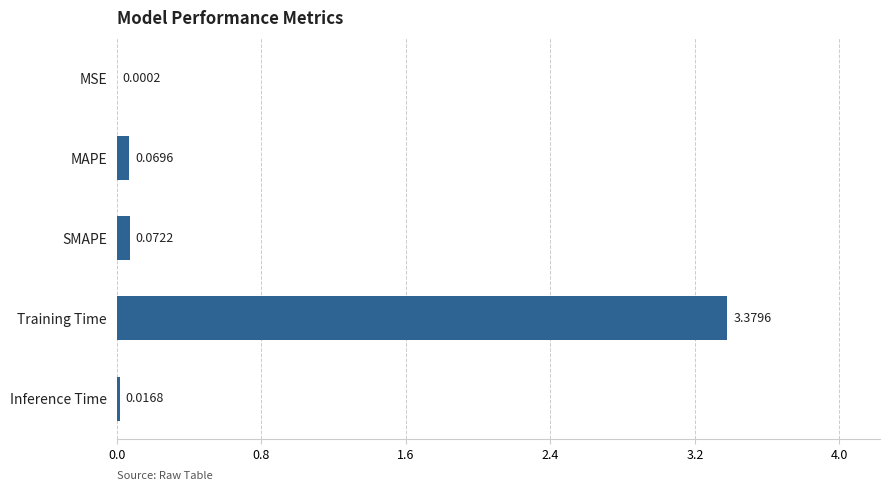

At which label is the value closest to 1?

SMAPE